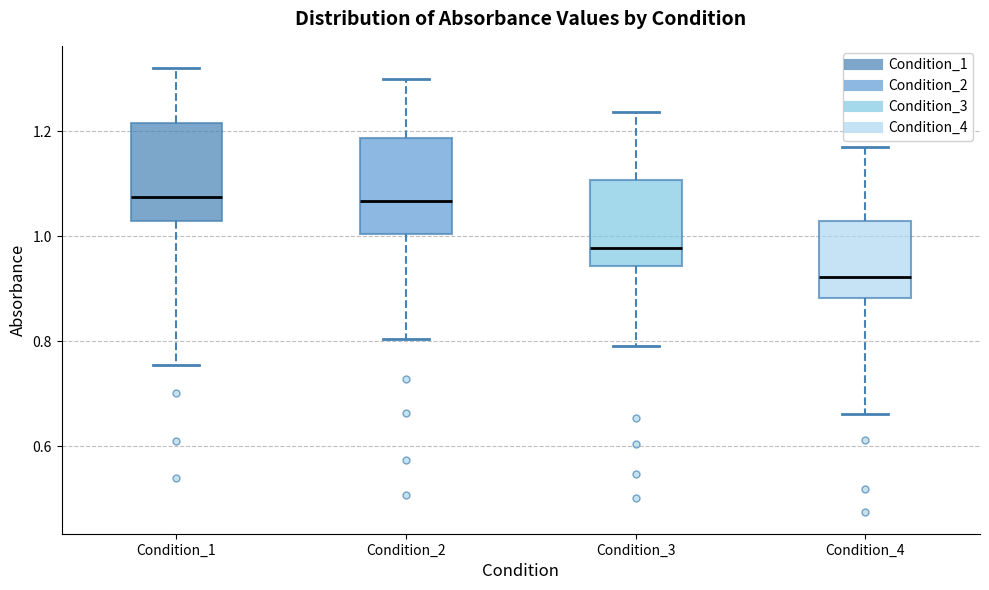

Reading left to right, read every box against the y-axis: the position of its median line, the range the box covers, and the ends of its whiskers. The values are not printed on the chart, so give them approximately, as read against the axis.

Condition_1: median 1.08, box 1.02 to 1.22, whiskers 0.76 to 1.32
Condition_2: median 1.06, box 1.00 to 1.18, whiskers 0.80 to 1.30
Condition_3: median 0.98, box 0.94 to 1.10, whiskers 0.80 to 1.24
Condition_4: median 0.92, box 0.88 to 1.02, whiskers 0.66 to 1.16